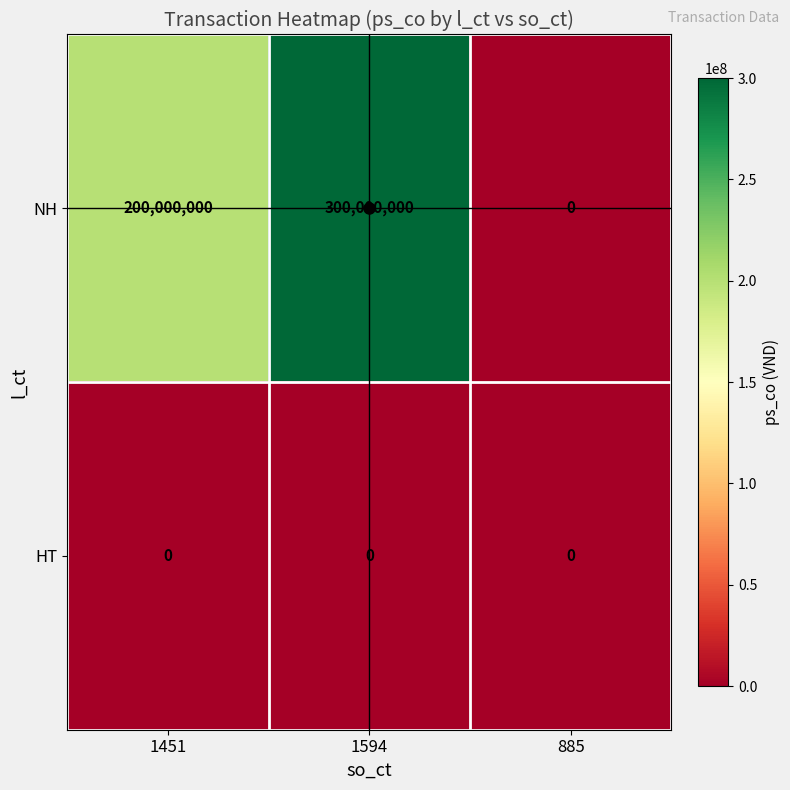

Where is NH nearest to the value 150000000?

1451